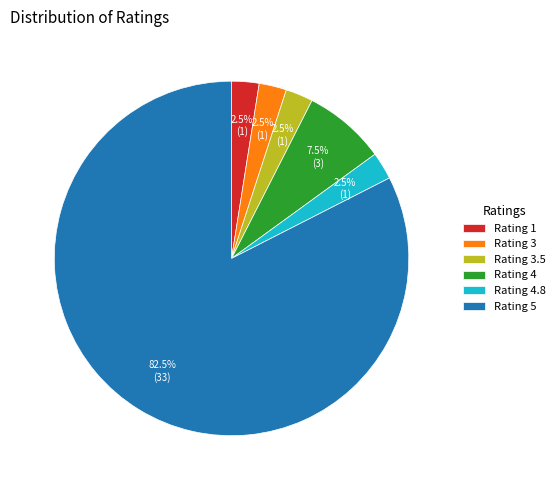

Which category accounts for the majority?

Rating 5